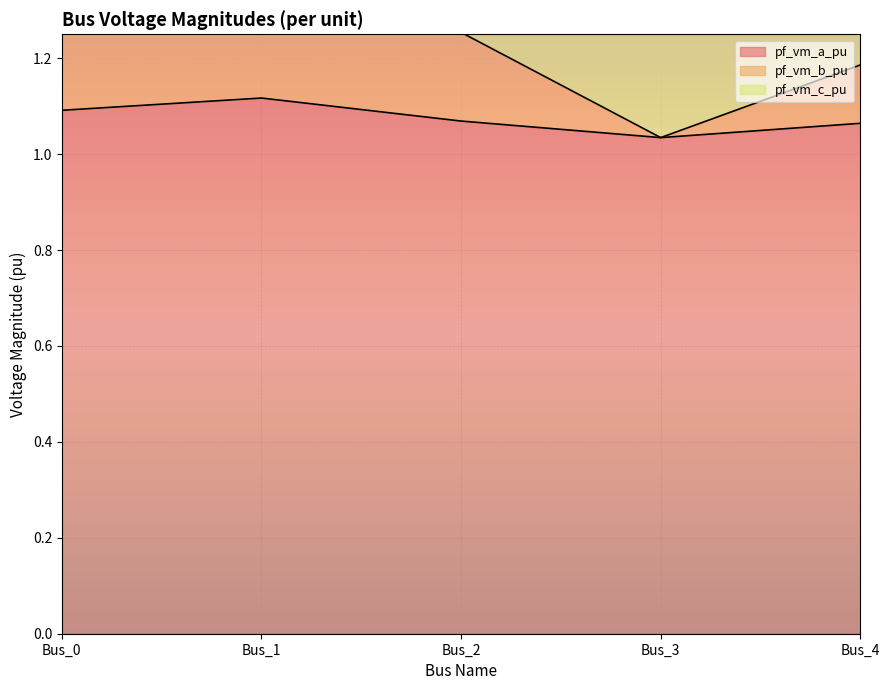

Between Bus_0 and Bus_2, which series saw the biggest shift?

pf_vm_b_pu